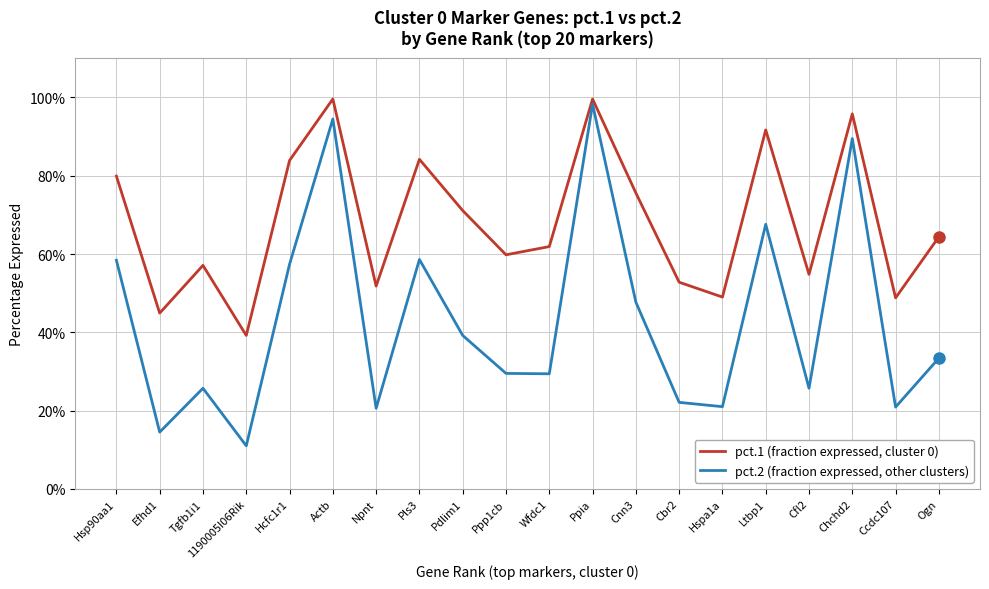

Does the chart display data point markers on the line(s)?

No